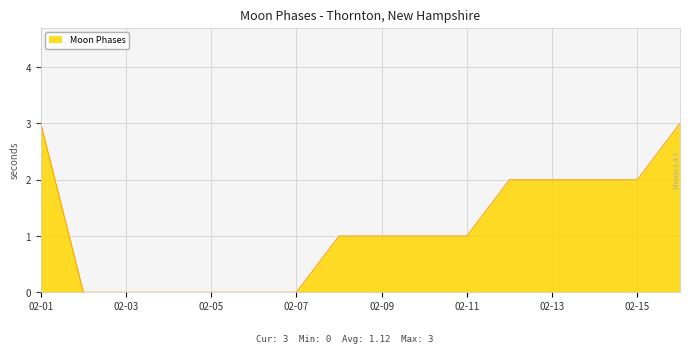

What is the difference between the maximum and minimum values?

3